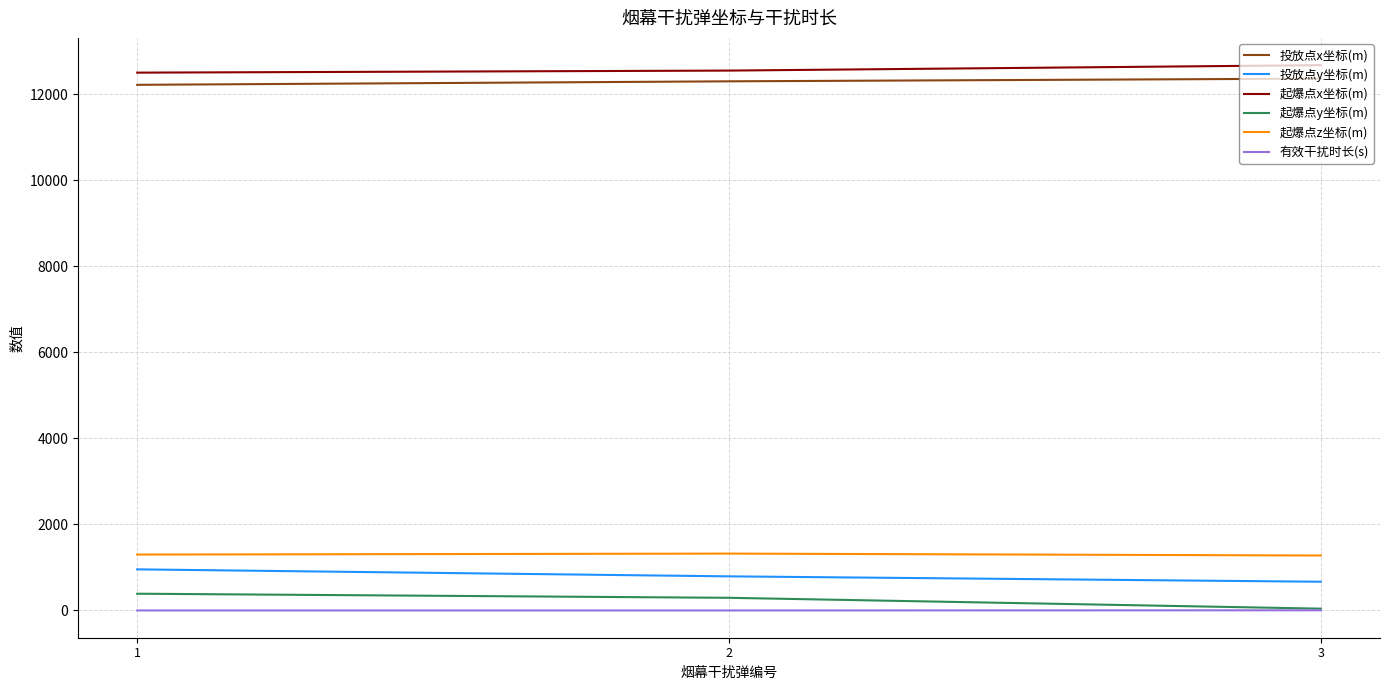

What are all the series names shown in the legend?

投放点x坐标(m), 投放点y坐标(m), 起爆点x坐标(m), 起爆点y坐标(m), 起爆点z坐标(m), 有效干扰时长(s)